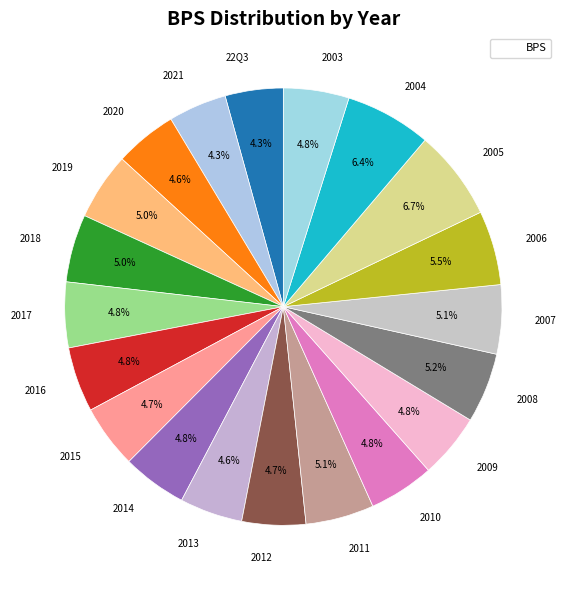

What is the ratio of the value at 2013 to the value at 2003?

1.0